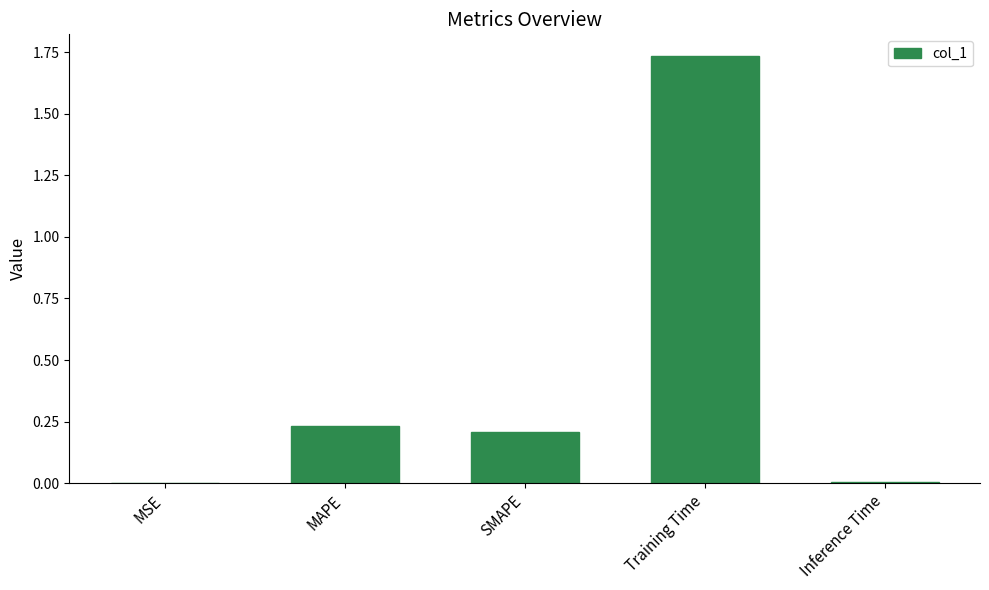

Is it true that the value at Inference Time is 0.0?

True